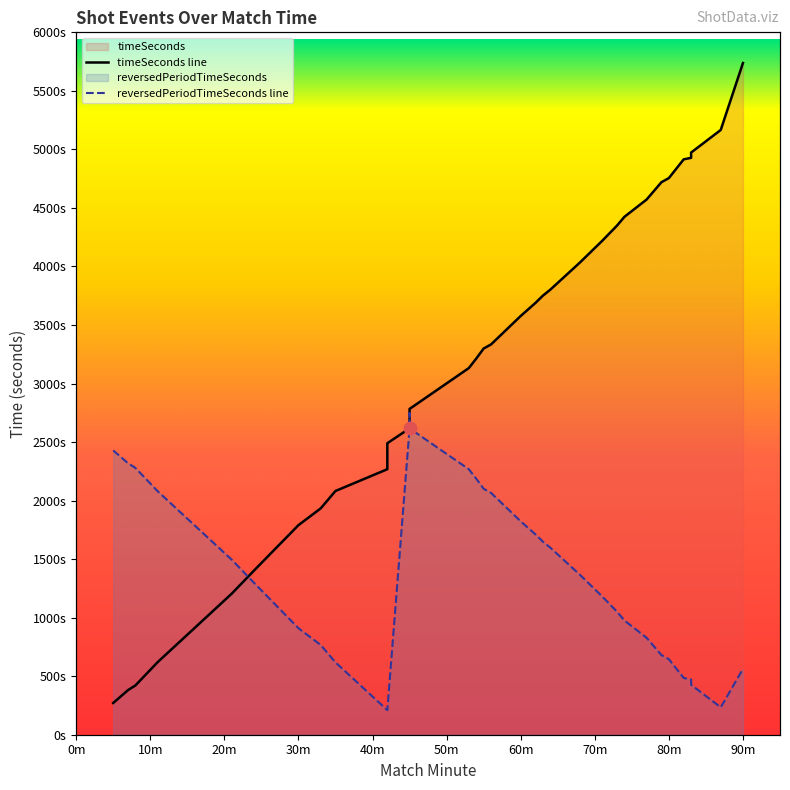

Between which two adjacent categories do timeSeconds and reversedPeriodTimeSeconds first intersect?

21 and 24